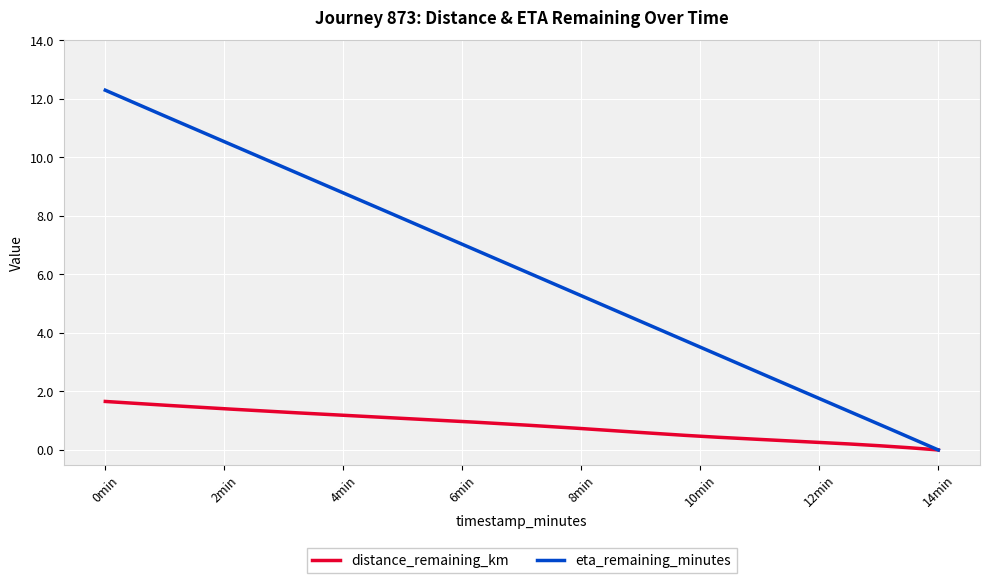

Which series has the largest total across all categories?

eta_remaining_minutes